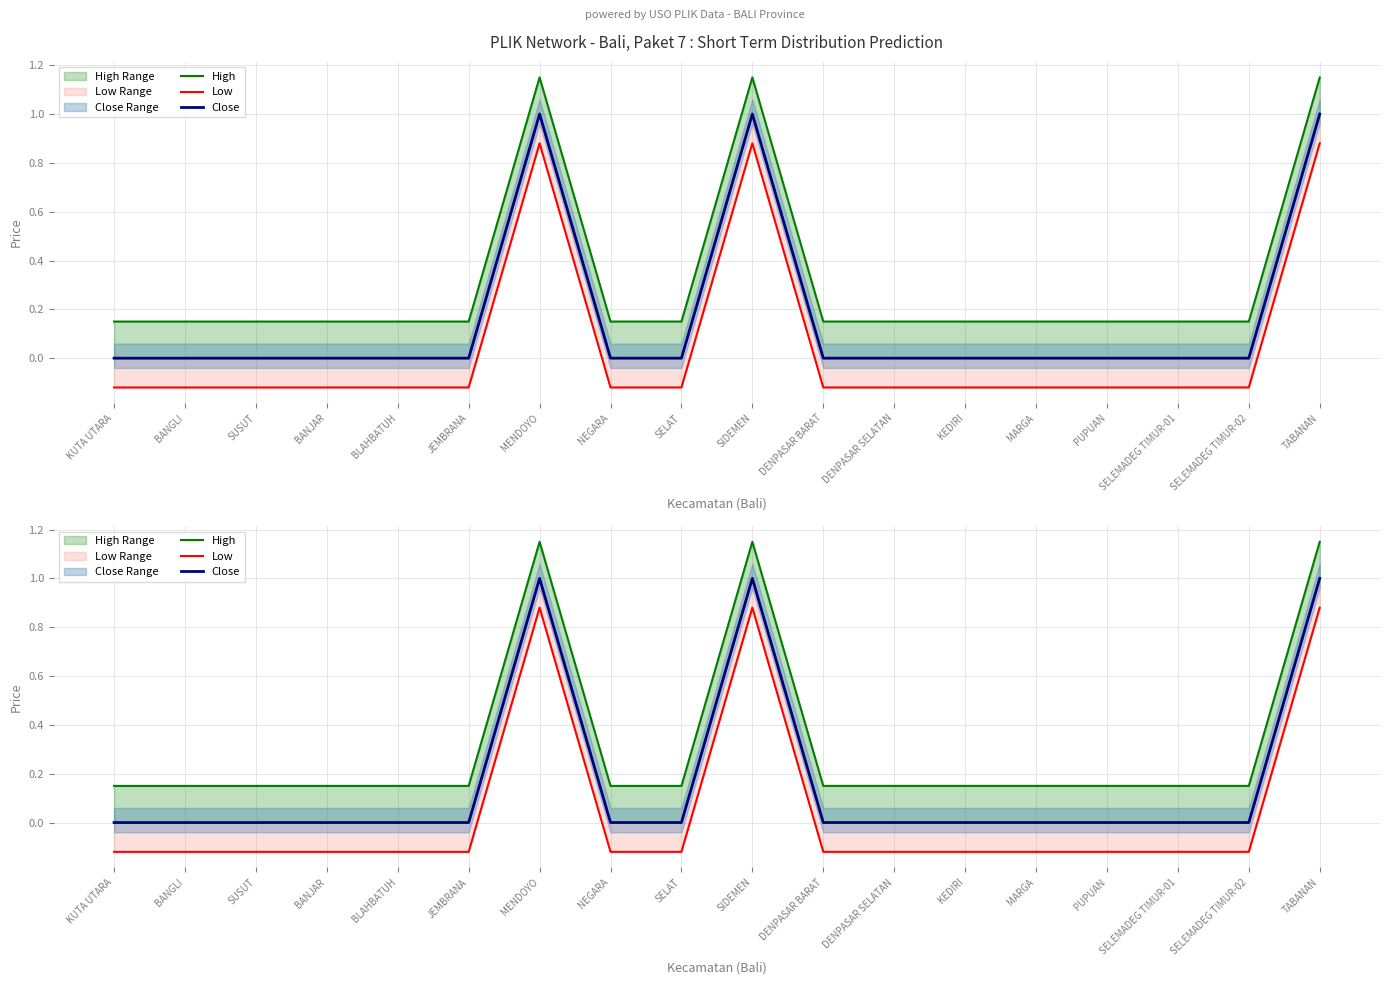

True or false: High and Close intersect in this chart.

False